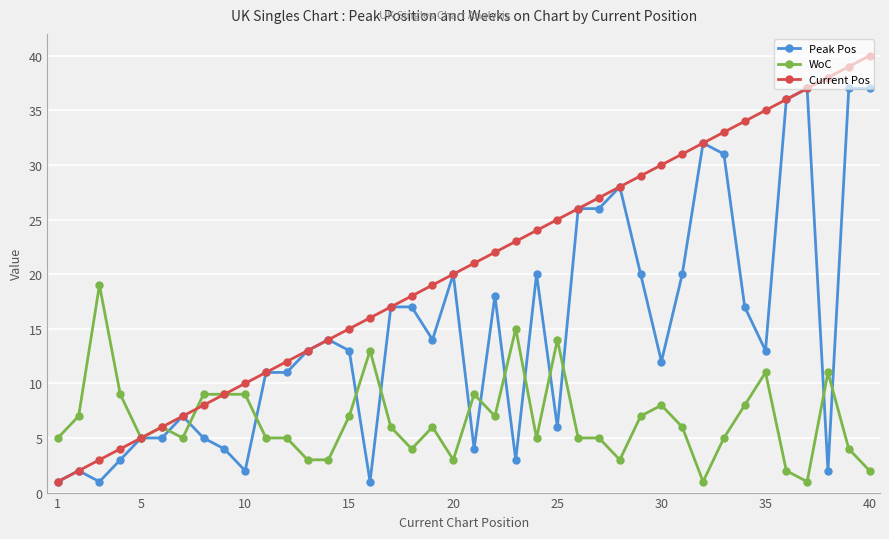

How many data points does each series have?

40